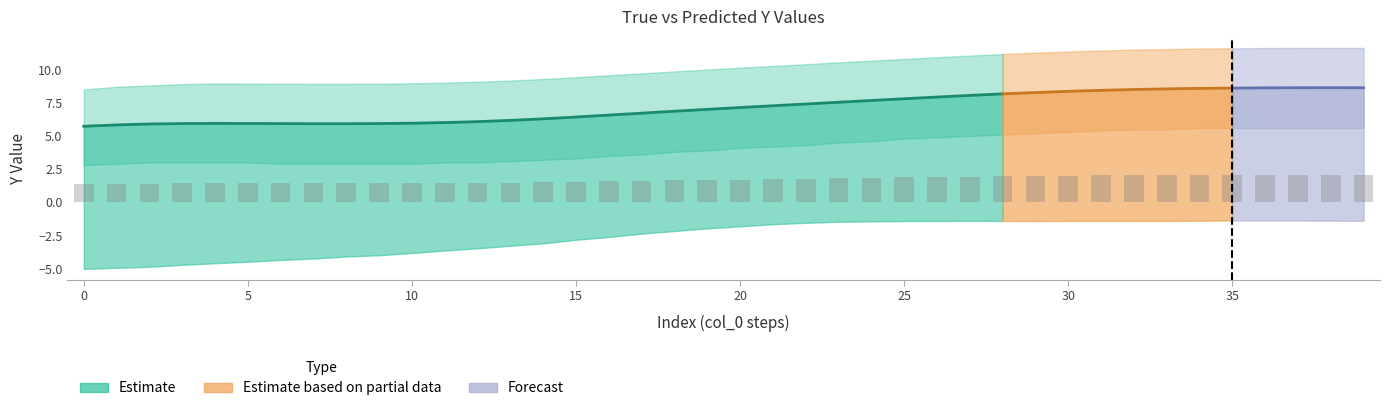

Reading left to right, extract all data points from this chart.

Y_True: 0=5.7	1=5.8	2=5.9	3=5.9	4=5.9	5=5.9	6=5.9	7=5.9	8=5.9	9=5.9	10=6.0	11=6.0	12=6.1	13=6.2	14=6.3	15=6.4	16=6.6	17=6.7	18=6.9	19=7.0	20=7.1	21=7.3	22=7.4	23=7.5	24=7.7	25=7.8	26=7.9	27=8.1	28=8.2	29=8.3	30=8.4	31=8.4	32=8.5	33=8.5	34=8.6	35=8.6	36=8.6	37=8.6	38=8.6	39=8.6
Y_Pred: 0=-5.0	1=-4.9	2=-4.9	3=-4.7	4=-4.6	5=-4.5	6=-4.3	7=-4.2	8=-4.1	9=-4.0	10=-3.8	11=-3.6	12=-3.5	13=-3.3	14=-3.1	15=-2.8	16=-2.6	17=-2.4	18=-2.2	19=-2.0	20=-1.8	21=-1.7	22=-1.5	23=-1.5	24=-1.4	25=-1.4	26=-1.4	27=-1.4	28=-1.4	29=-1.4	30=-1.4	31=-1.4	32=-1.4	33=-1.4	34=-1.4	35=-1.4	36=-1.4	37=-1.4	38=-1.4	39=-1.4
Y_Upper: 0=8.5	1=8.7	2=8.8	3=8.9	4=8.9	5=8.9	6=8.9	7=8.9	8=8.9	9=8.9	10=9.0	11=9.0	12=9.1	13=9.2	14=9.3	15=9.4	16=9.6	17=9.7	18=9.9	19=10.0	20=10.1	21=10.3	22=10.4	23=10.5	24=10.7	25=10.8	26=10.9	27=11.1	28=11.2	29=11.3	30=11.4	31=11.4	32=11.5	33=11.5	34=11.6	35=11.6	36=11.6	37=11.6	38=11.6	39=11.6
Y_Lower: 0=2.8	1=2.9	2=3.0	3=3.0	4=3.0	5=3.0	6=2.9	7=2.9	8=2.9	9=2.9	10=2.9	11=3.0	12=3.0	13=3.1	14=3.2	15=3.3	16=3.5	17=3.6	18=3.8	19=3.9	20=4.1	21=4.2	22=4.3	23=4.5	24=4.6	25=4.8	26=4.9	27=5.0	28=5.1	29=5.2	30=5.3	31=5.4	32=5.5	33=5.5	34=5.6	35=5.6	36=5.6	37=5.6	38=5.6	39=5.6